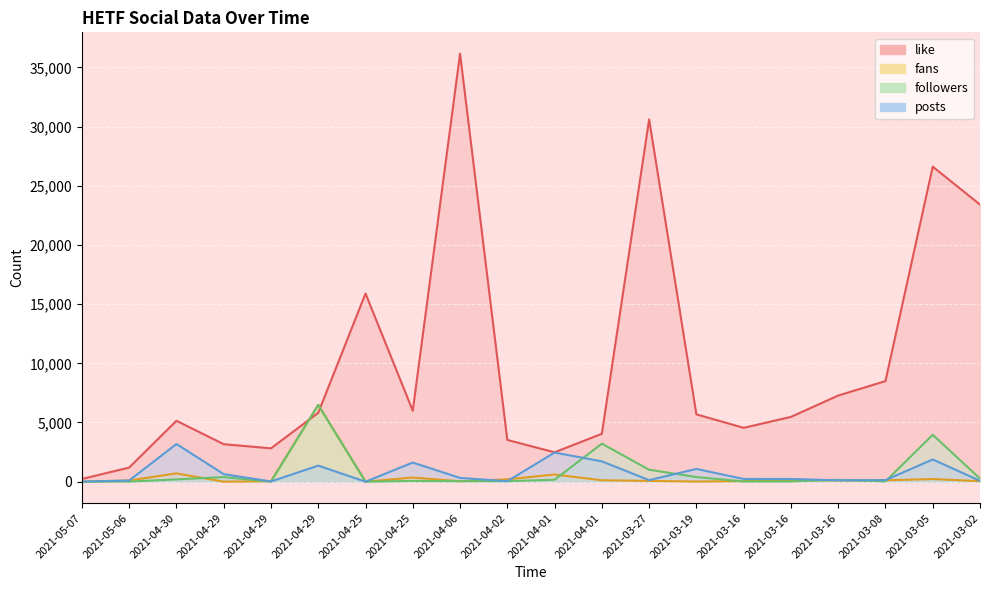

Rank the categories by fans value from lowest to highest.

2021-04-29, 2021-04-25, 2021-05-07, 2021-03-19, 2021-04-29, 2021-04-06, 2021-03-02, 2021-03-16, 2021-03-27, 2021-05-06, 2021-03-16, 2021-03-08, 2021-04-01, 2021-03-16, 2021-04-02, 2021-03-05, 2021-04-25, 2021-04-01, 2021-04-30, 2021-04-29